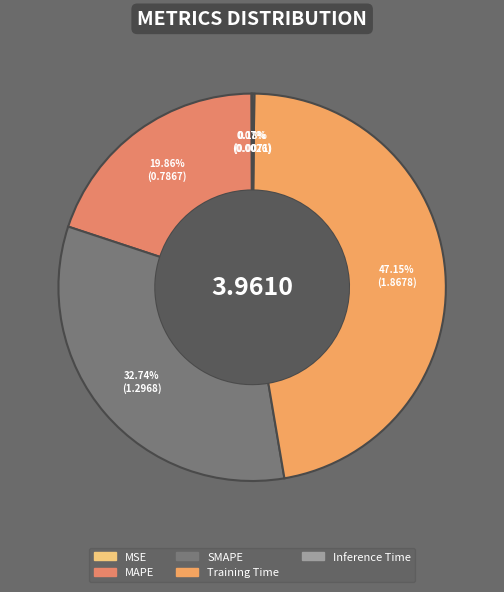

What is the smallest slice in the pie chart?

MSE